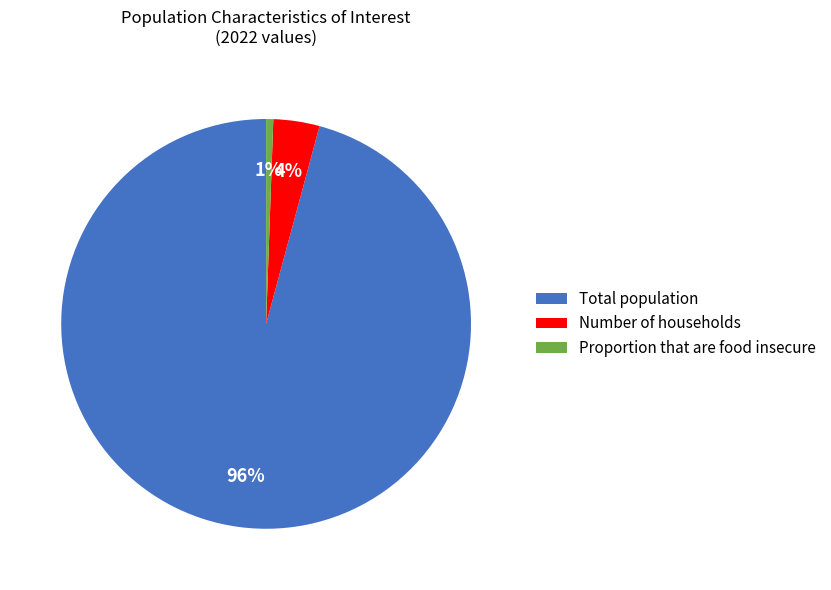

To the nearest percent, what is the combined percentage of Total population and Proportion that are food insecure?

96%